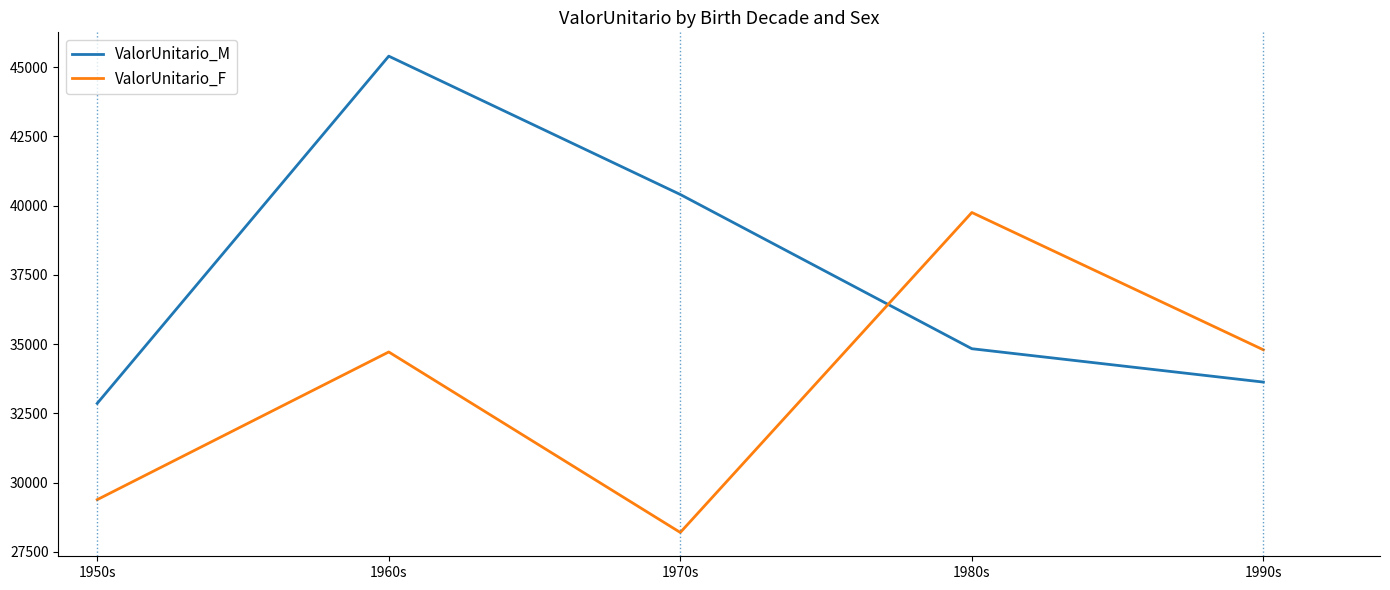

Does the chart display data point markers on the line(s)?

No